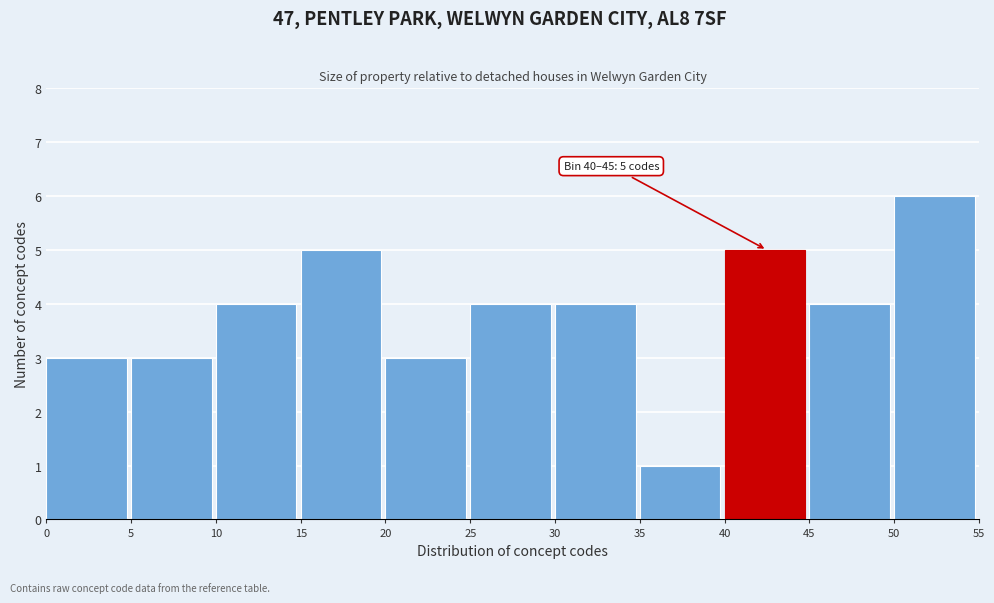

Which range on the x-axis has the tallest bar?

50 to 55